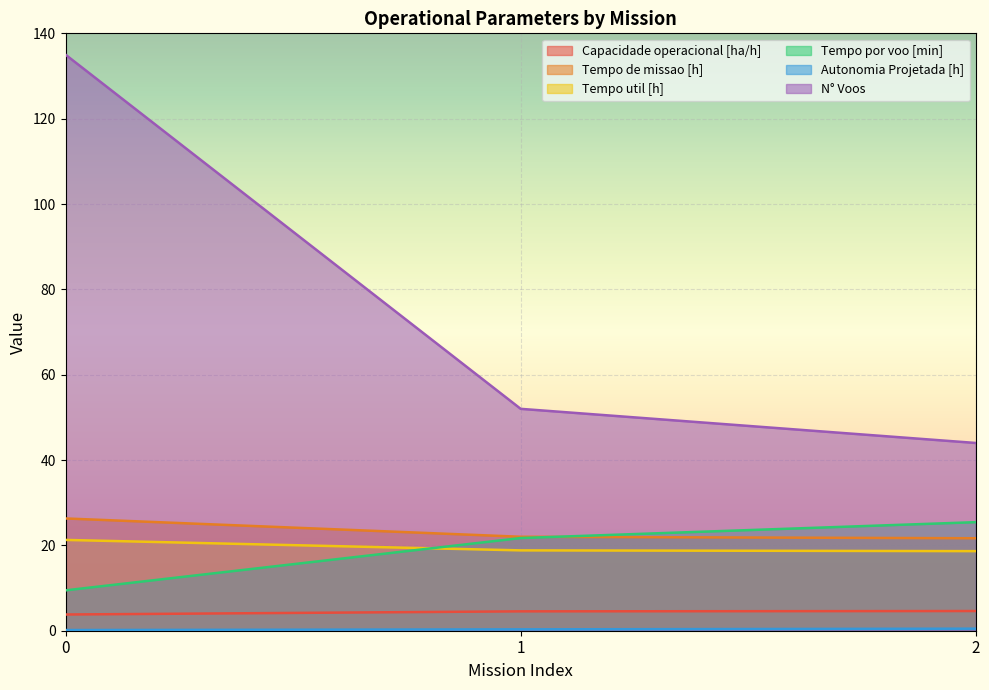

How many lines are shown in the chart?

6